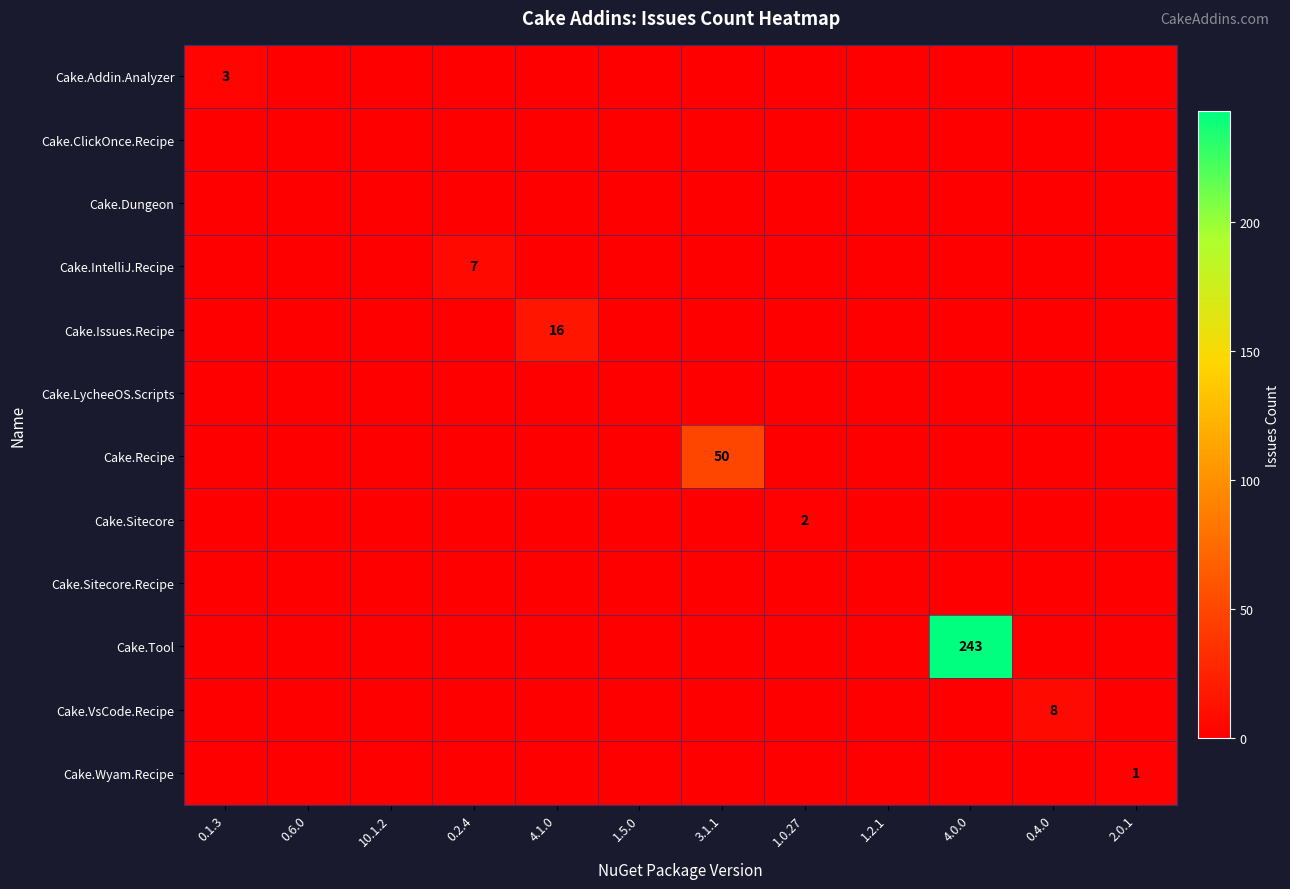

The Cake.IntelliJ.Recipe series shows -3 at 1.5.0. True or false?

False